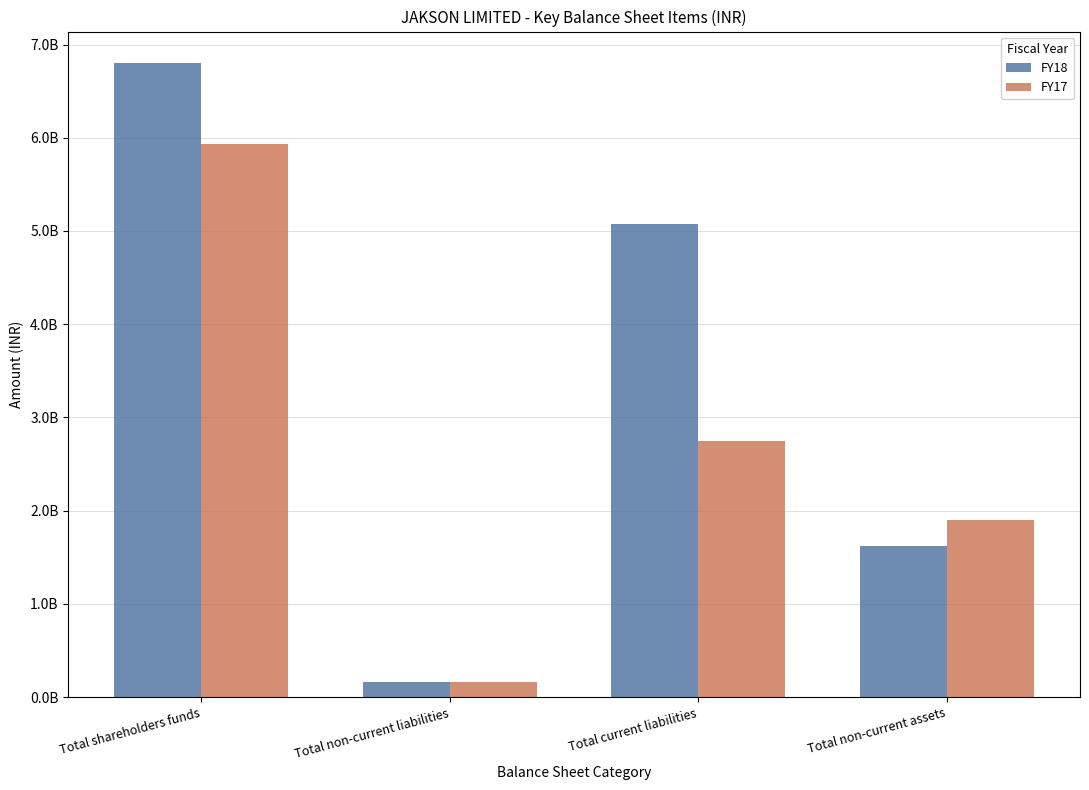

Is the value of FY17 at Total non-current assets greater than the value of FY18 at Total current liabilities?

No